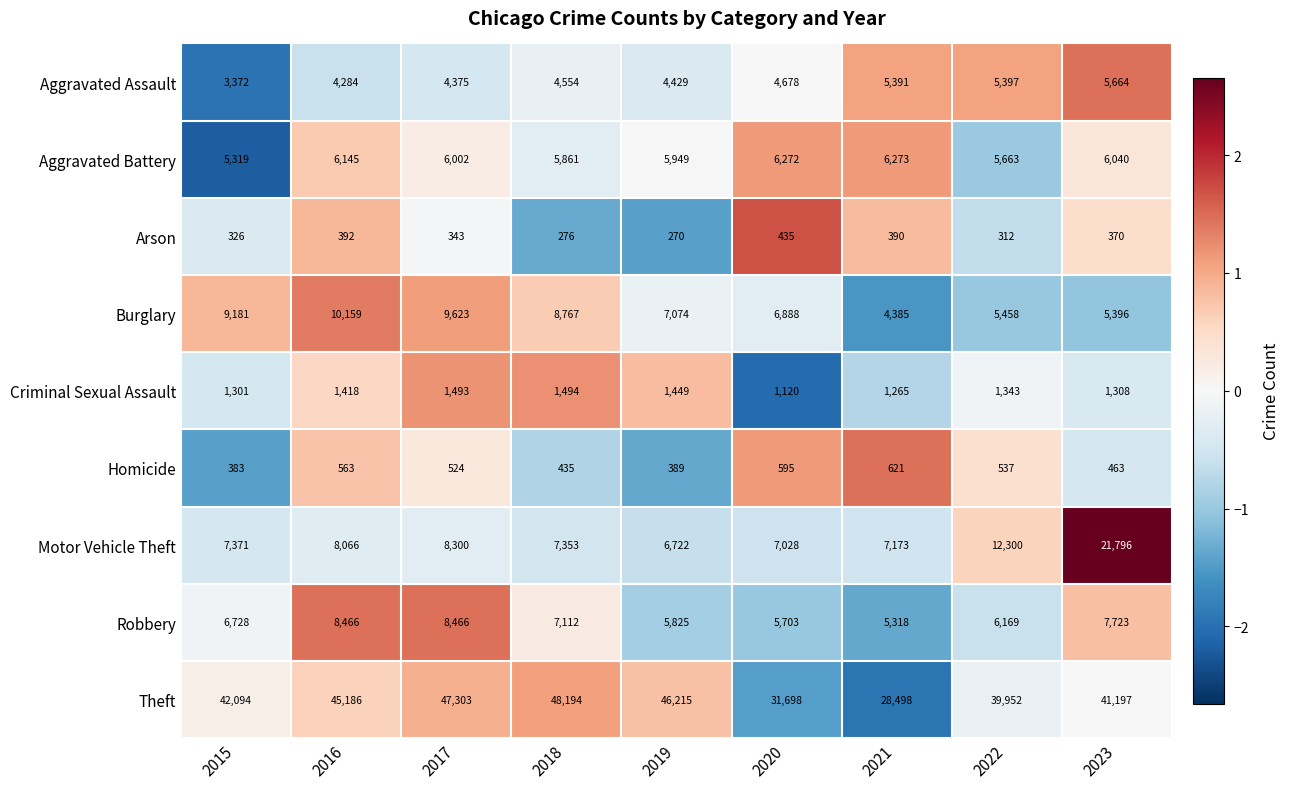

Which series has the largest total across all categories?

Theft